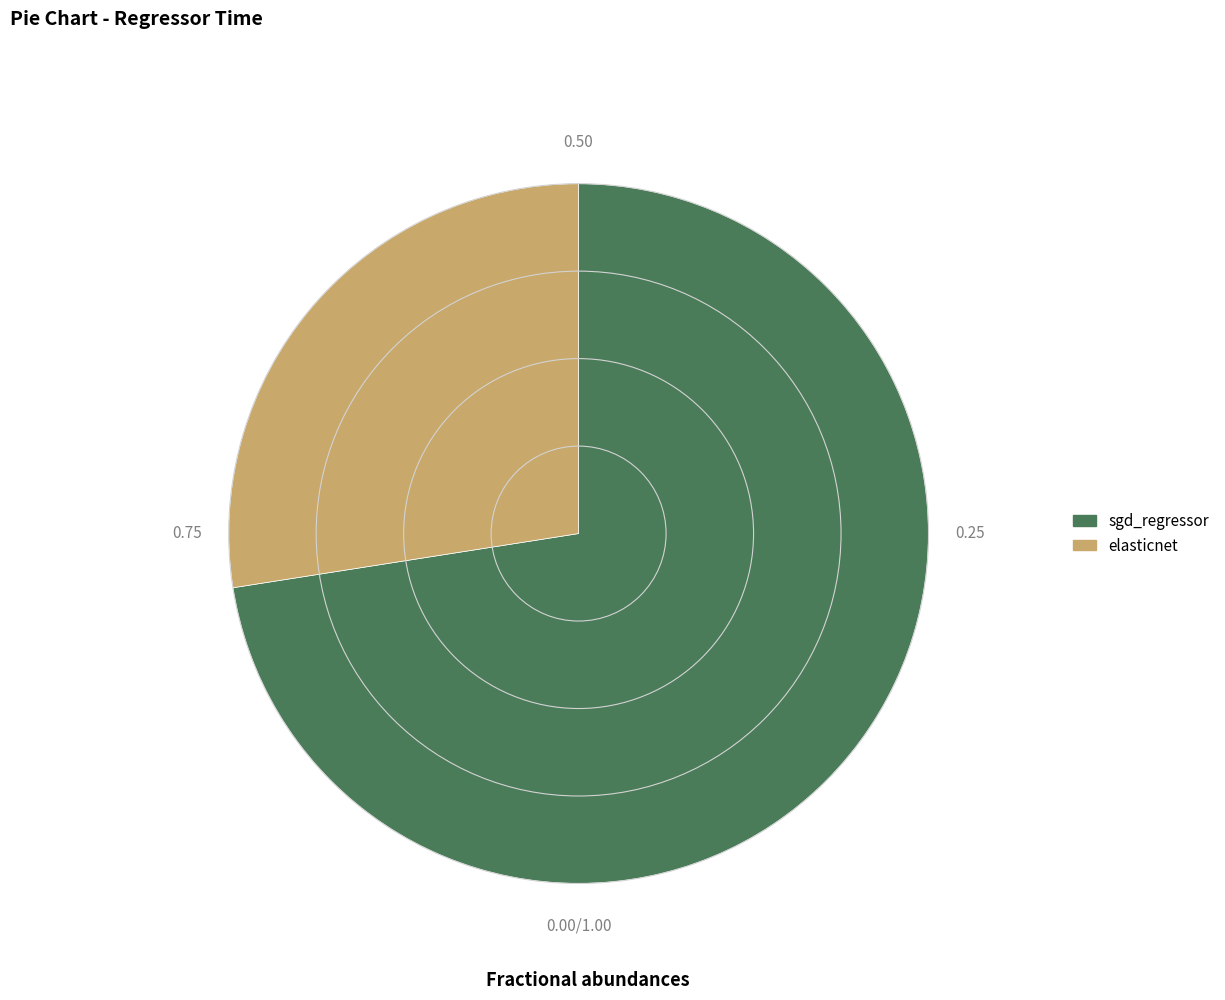

Is the sum of sgd_regressor and elasticnet greater than half?

Yes